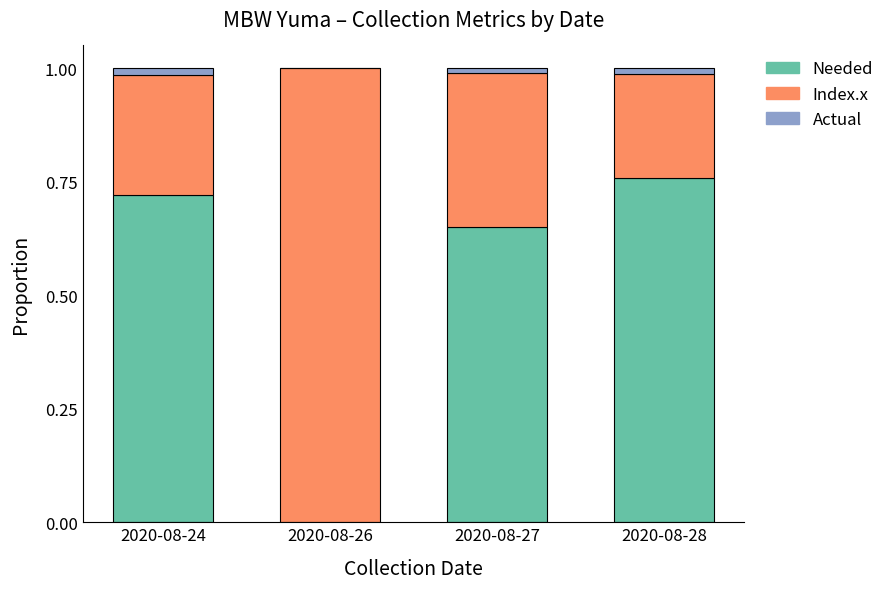

Is it true that Needed equals 1.0 at 2020-08-27?

False